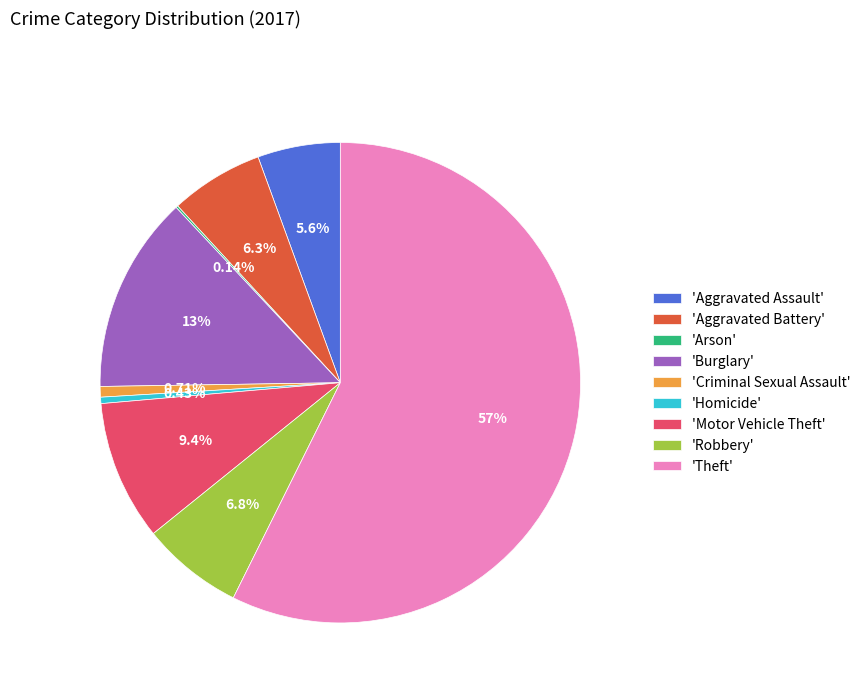

To the nearest percent, what is the difference between the largest and smallest slice percentages?

57%